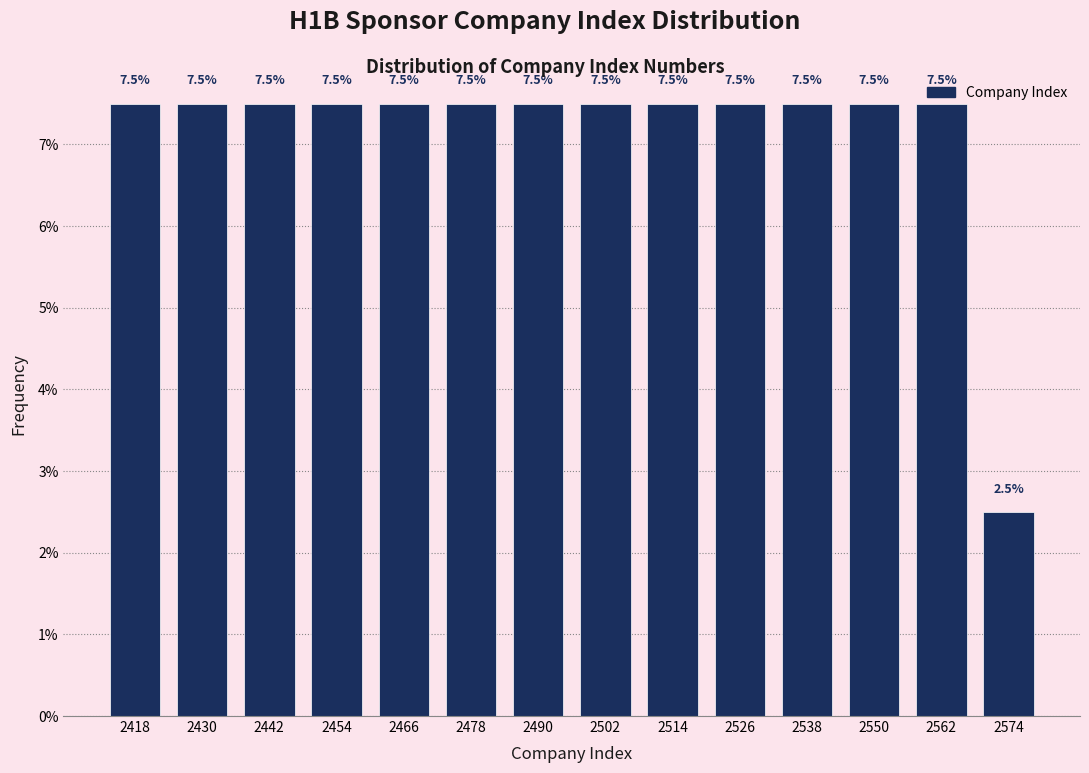

Reading left to right, list every bar in this chart as the range it spans on the x-axis followed by its height.

2412 to 2424: 7.5
2424 to 2436: 7.5
2436 to 2448: 7.5
2448 to 2460: 7.5
2460 to 2472: 7.5
2472 to 2484: 7.5
2484 to 2496: 7.5
2496 to 2508: 7.5
2508 to 2520: 7.5
2520 to 2532: 7.5
2532 to 2544: 7.5
2544 to 2556: 7.5
2556 to 2568: 7.5
2568 to 2580: 2.5